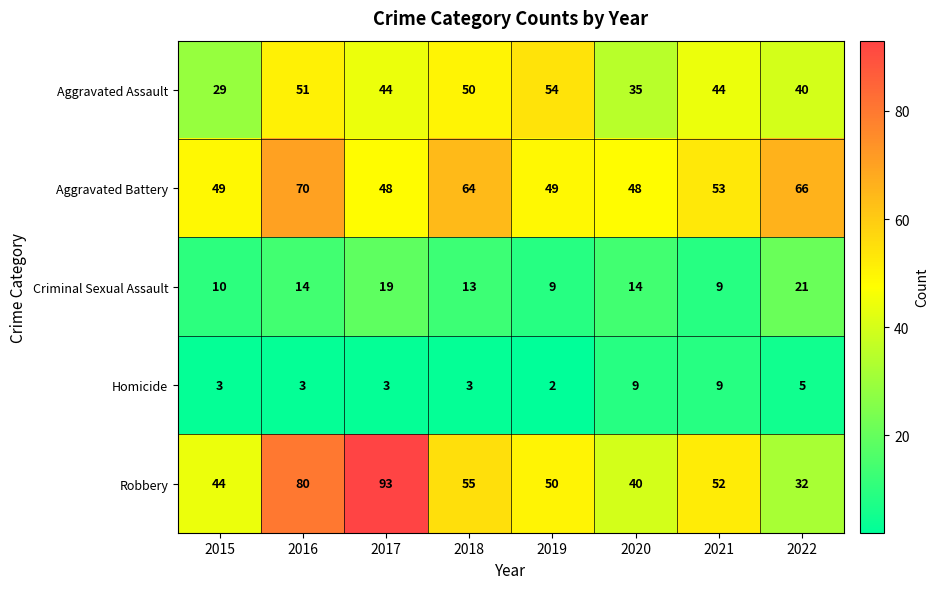

What is the sum of the Robbery values at 2015 and 2021?

96